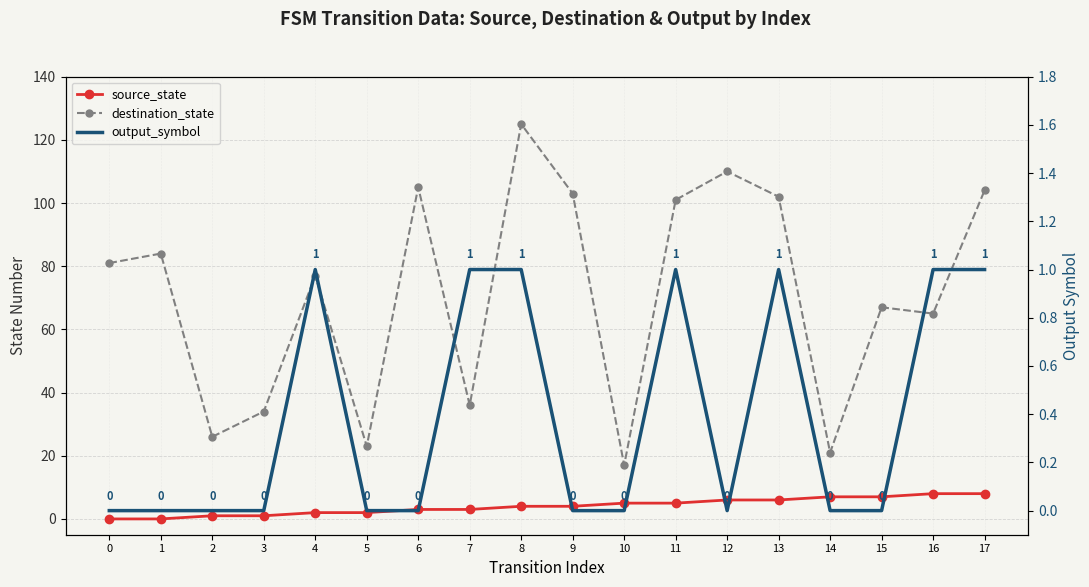

What is the approximate value of destination_state at 6?

105